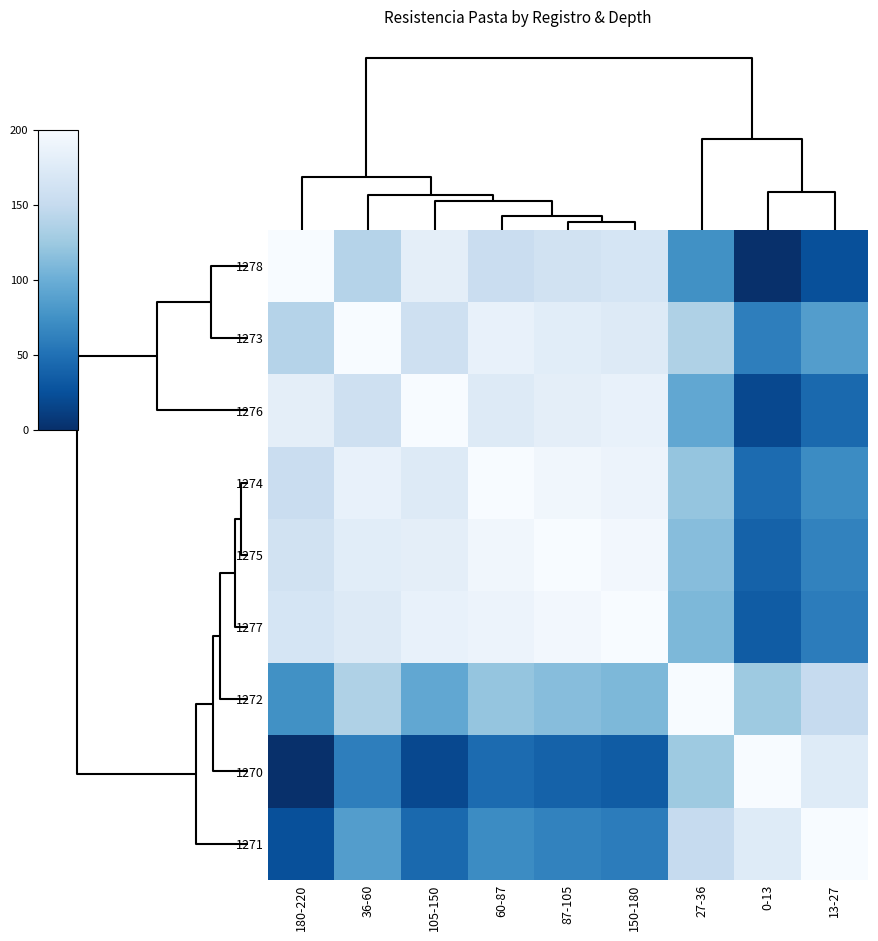

Which category has the highest value across all series?

180-220